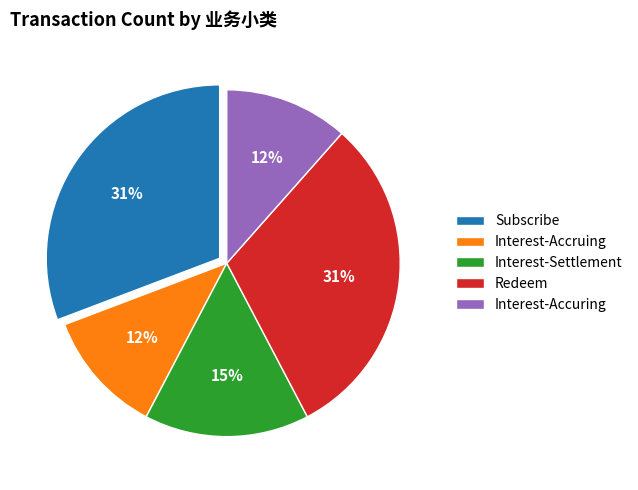

To the nearest percent, what is the average slice percentage?

20%